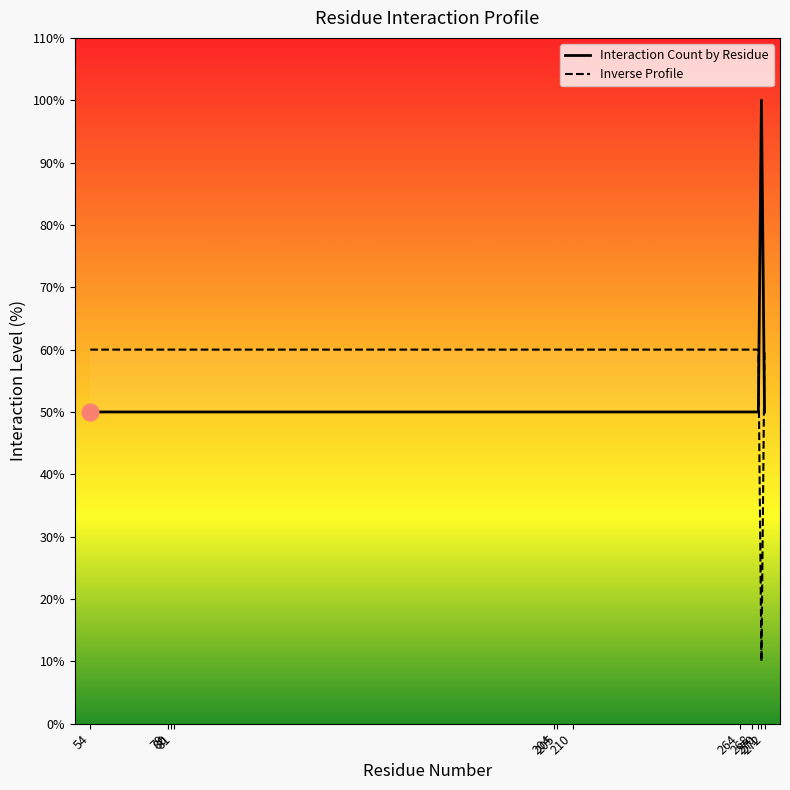

True or false: Interaction Count by Residue and Inverse Profile cross at least once.

True